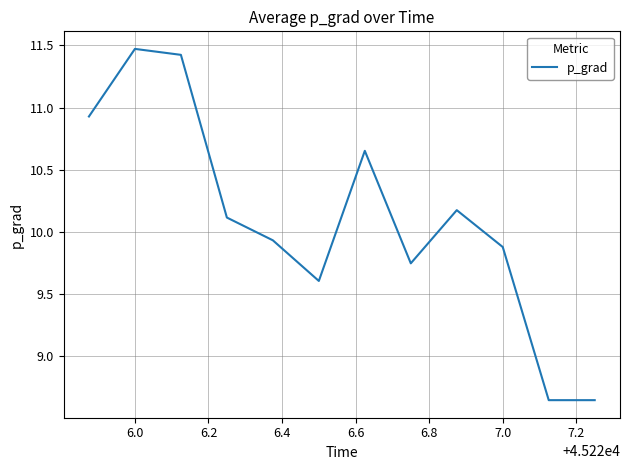

What is the greatest value displayed?

11.5